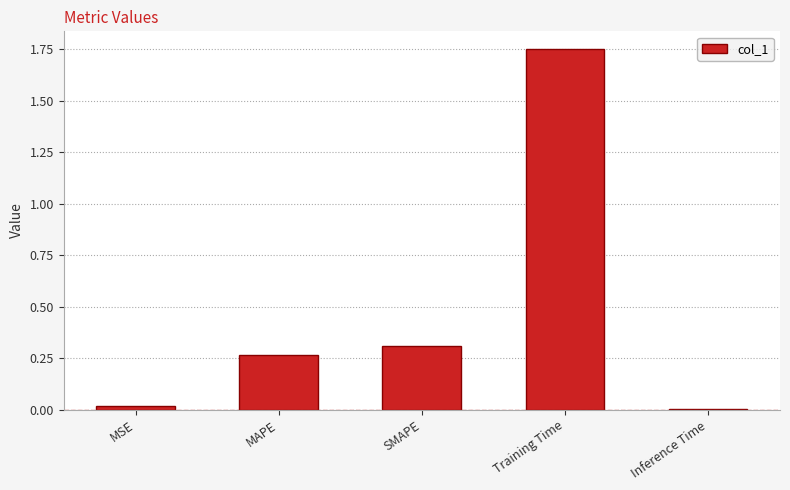

Which category has the highest value across all series?

Training Time